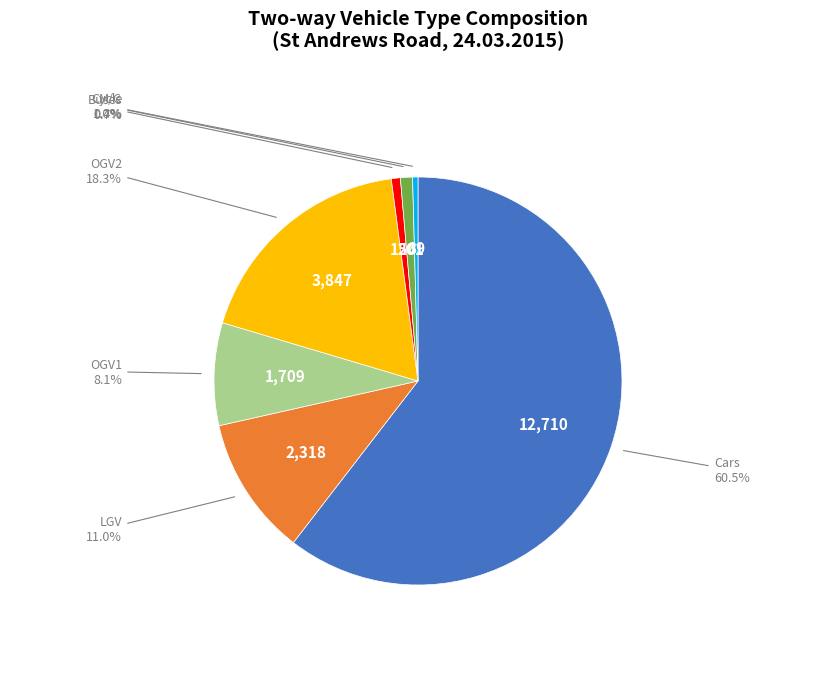

Is there any slice that represents more than half of the pie?

Yes